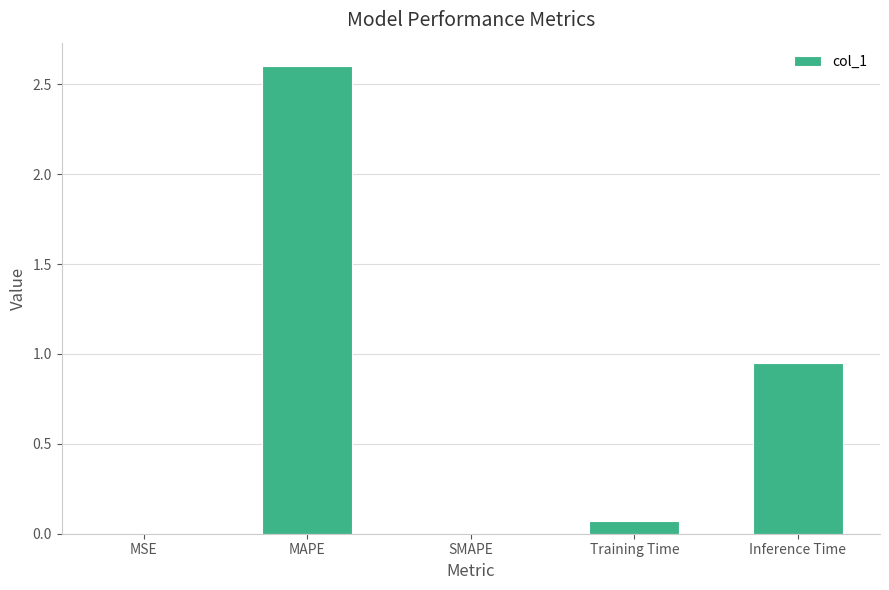

What is the sum of the values at Inference Time and MAPE?

3.6